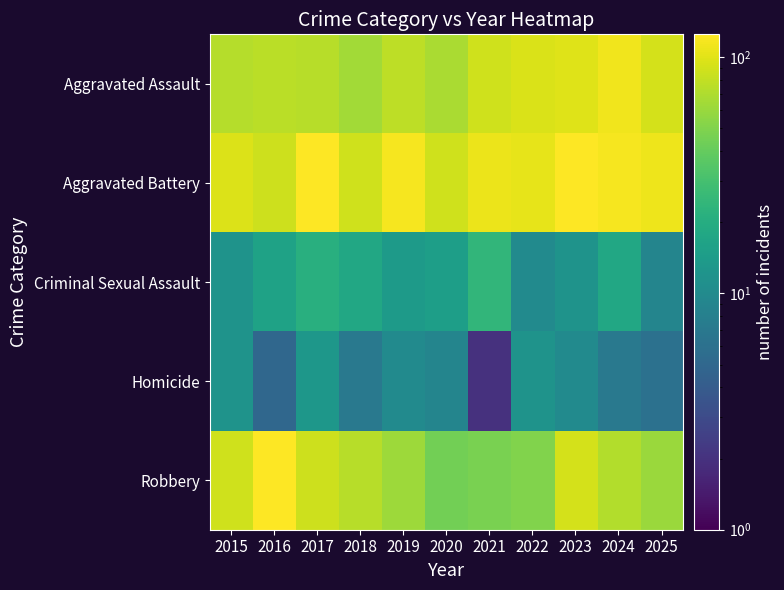

How many distinct data groups are displayed?

5